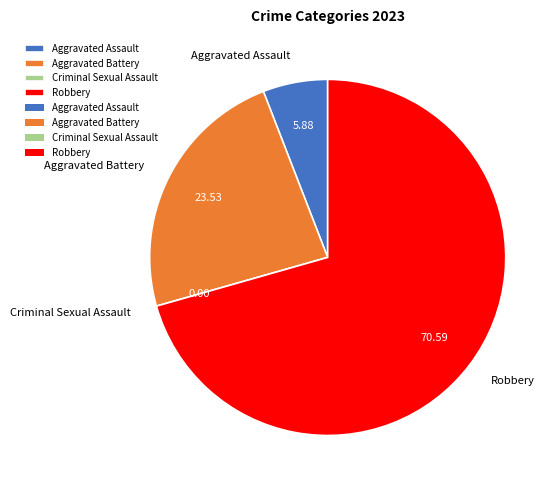

Is there any slice that represents more than half of the pie?

Yes